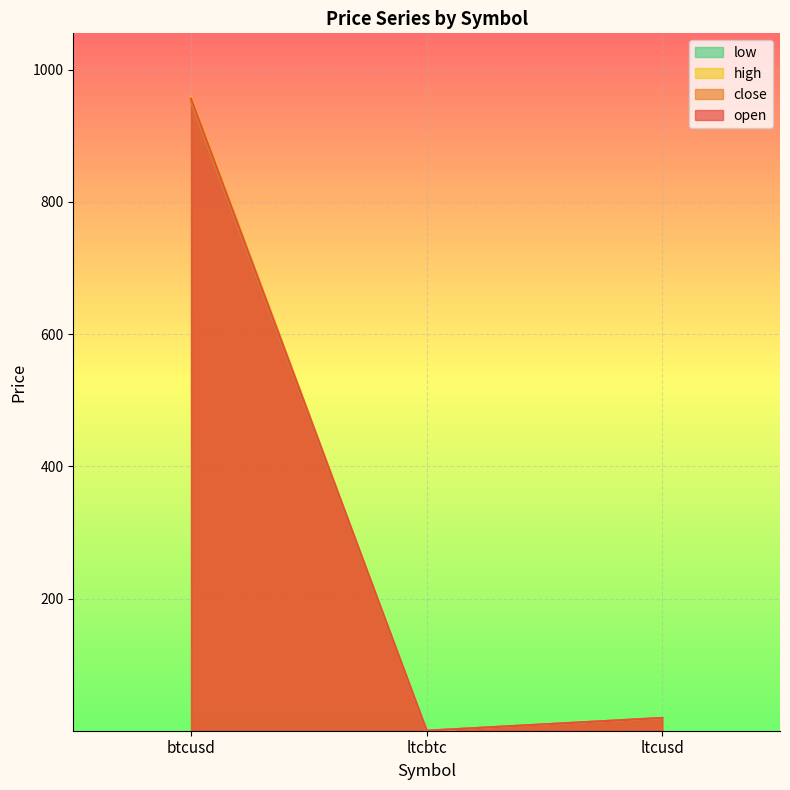

List the series in order of their peak value, highest first.

high, open, close, low